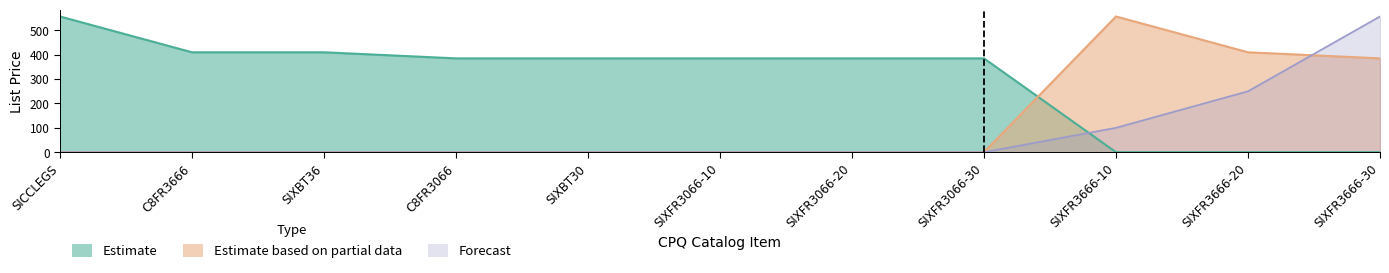

What is the total value across all series at SIXFR3066-30?

385